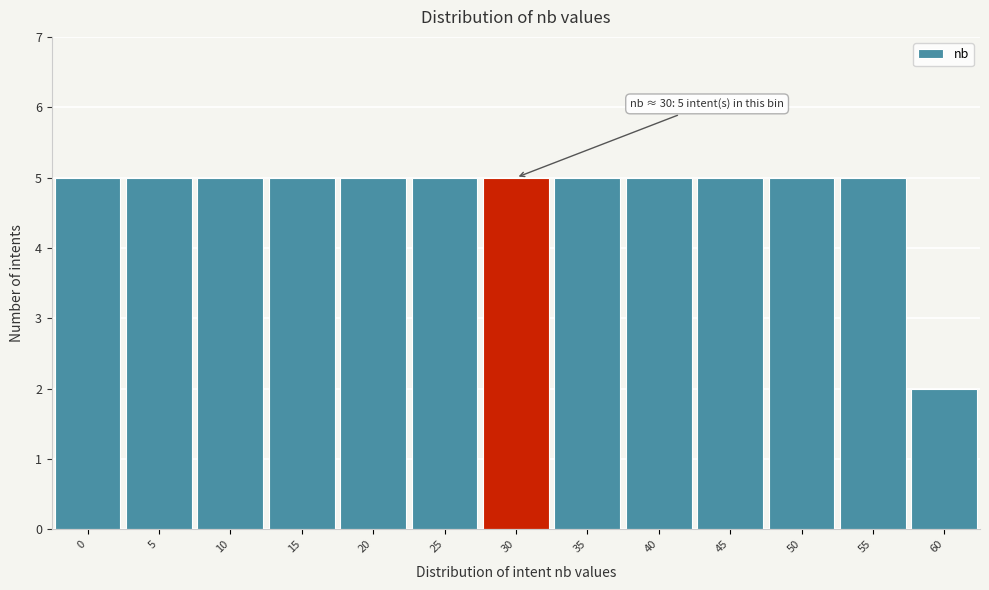

Reading right to left, extract all data points from this chart.

2	5	5	5	5	5	5	5	5	5	5	5	5